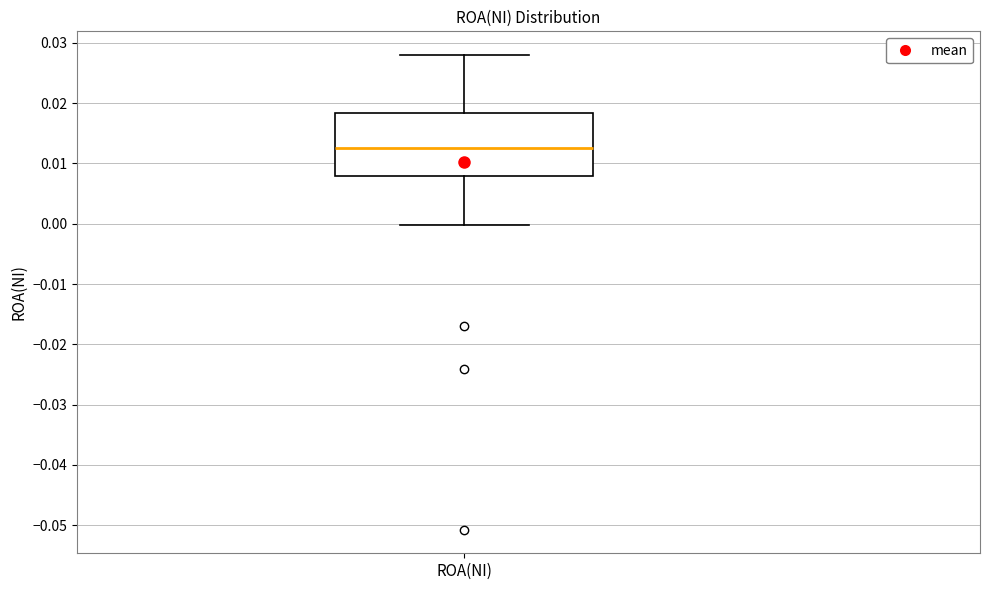

Read this box plot against the y-axis: the position of the median line, the range covered by the box, and the ends of both whiskers. The values are not printed on the chart, so give them approximately, as read against the axis.

median 0.012, box 0.008 to 0.018, whiskers 0.000 to 0.028